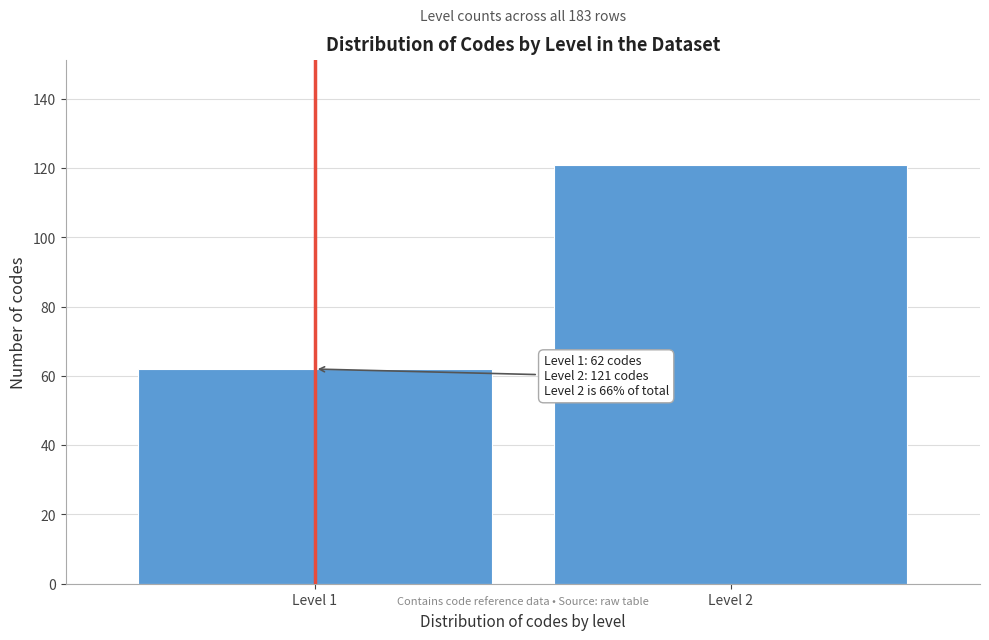

Reading left to right, list all the values displayed in this chart.

Level 1=62	Level 2=121